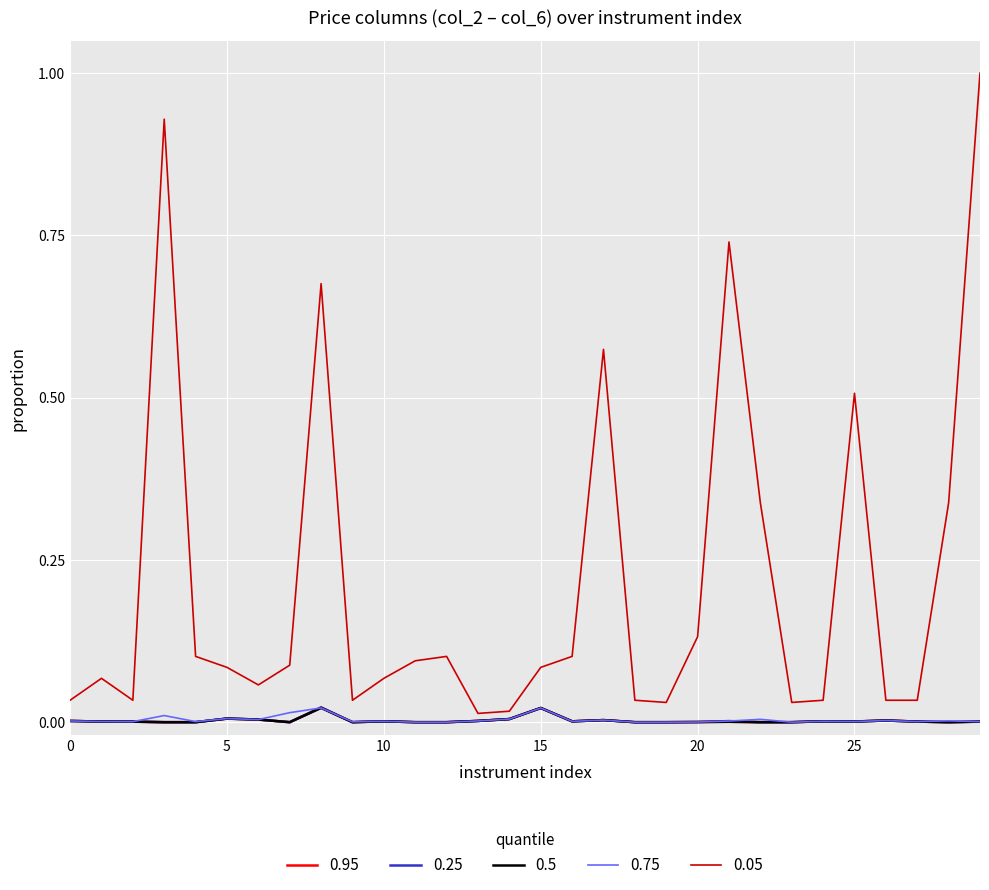

Which series has the largest range (max minus min)?

0.05